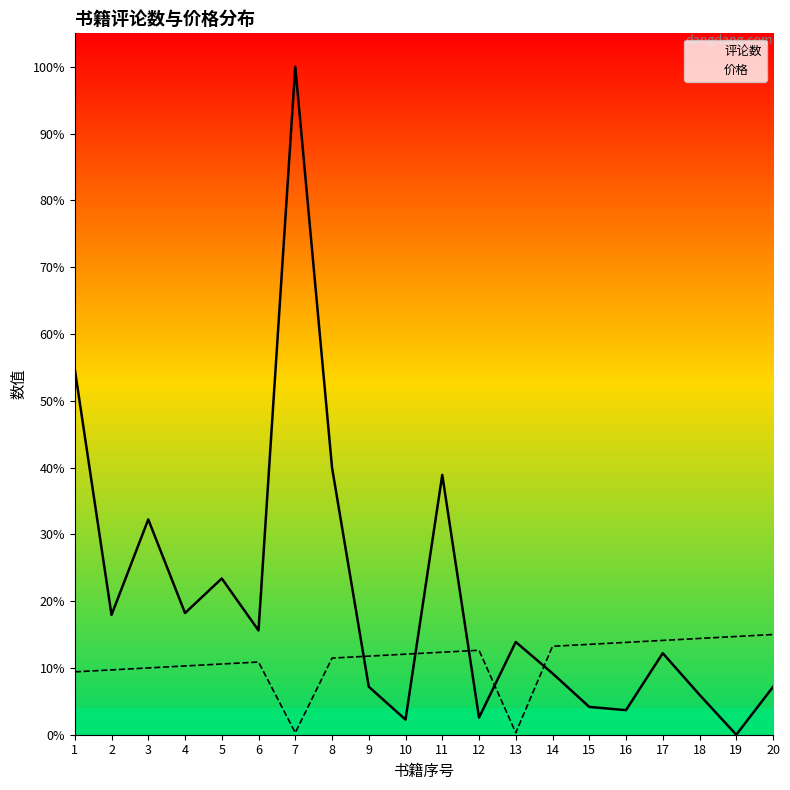

What is the sum of all 价格 values?

225.0